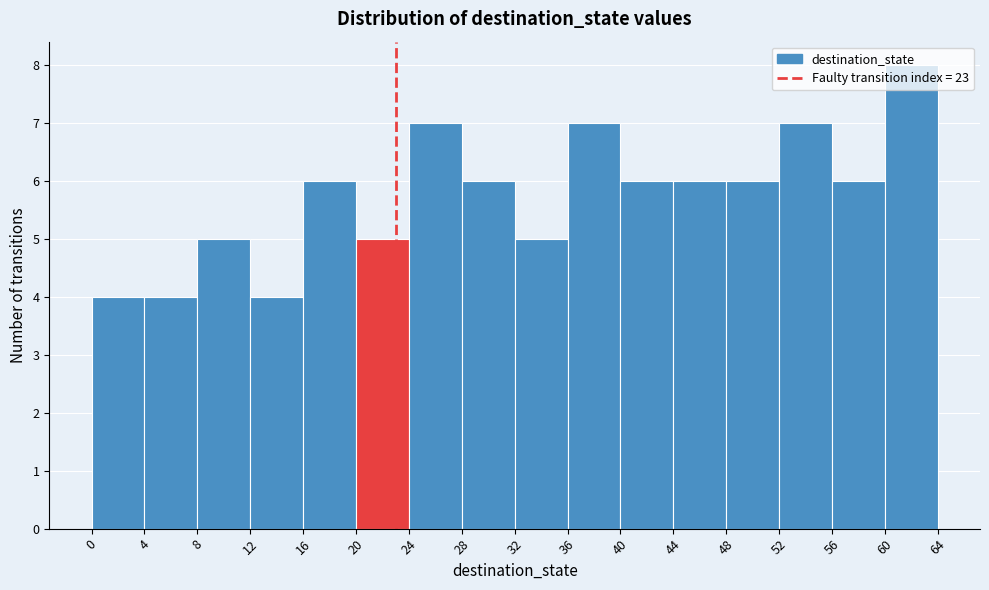

Over which range of the x-axis is the bar tallest?

60 to 64